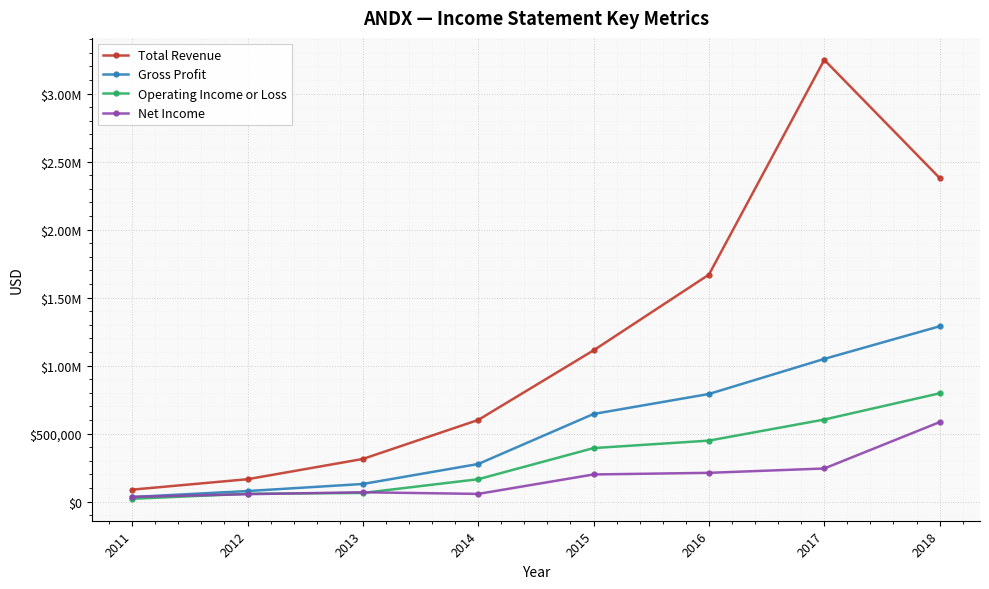

Rank the categories by Gross Profit value from lowest to highest.

2011, 2012, 2013, 2014, 2015, 2016, 2017, 2018